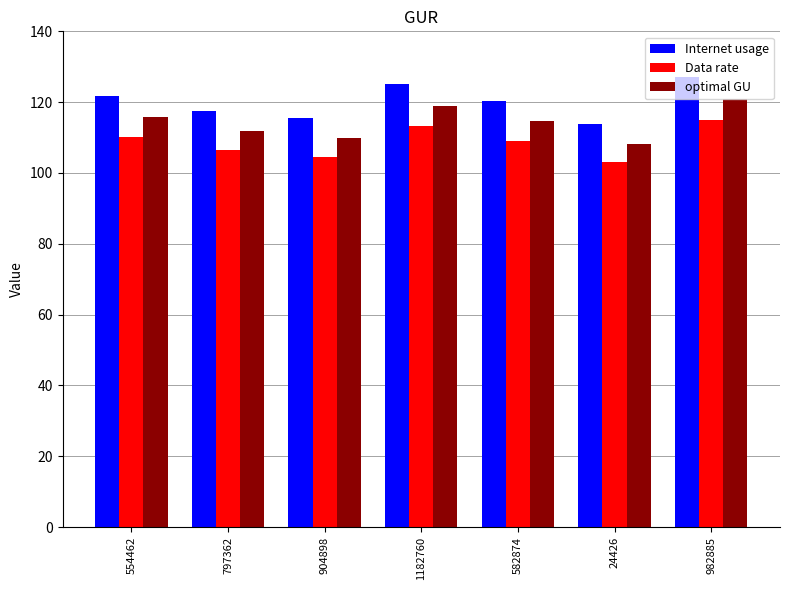

At which label does Data rate first exceed 108?

554462